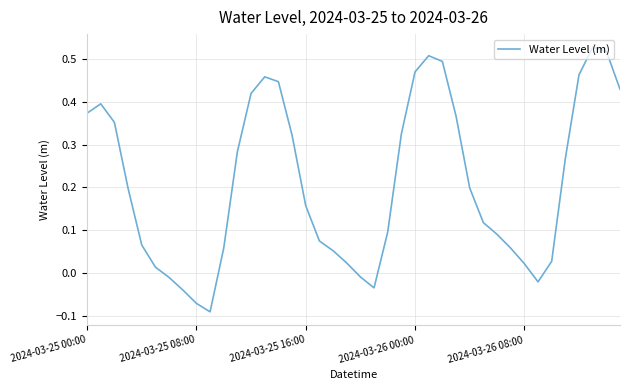

How many lines are shown in the chart?

1